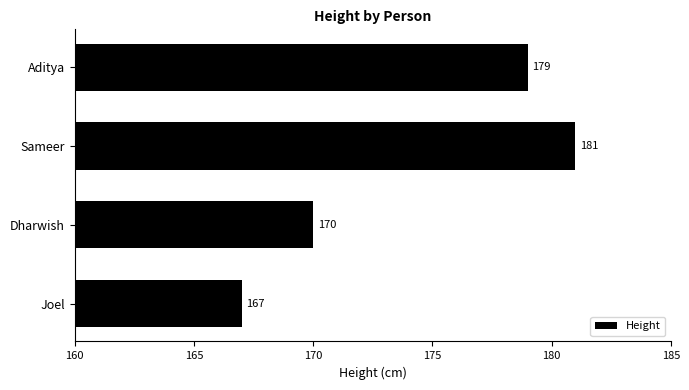

How many values are between 170 and 181?

3